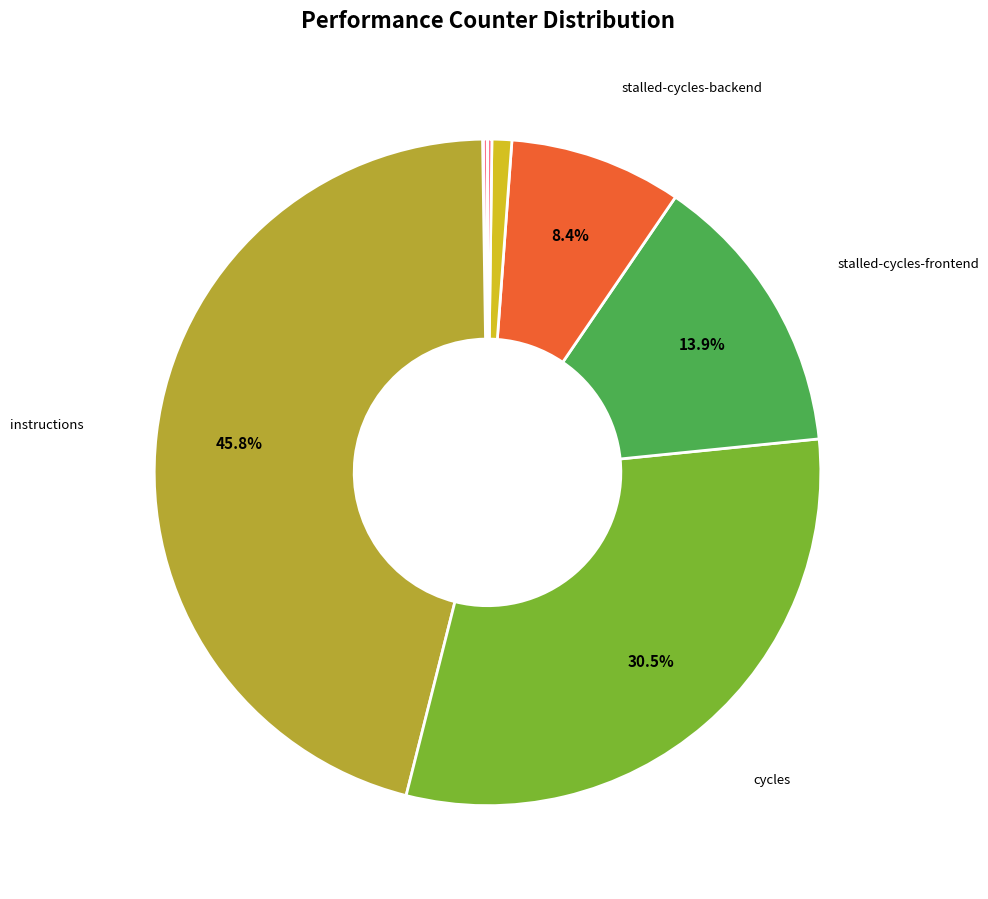

How many slices are in this pie chart?

9